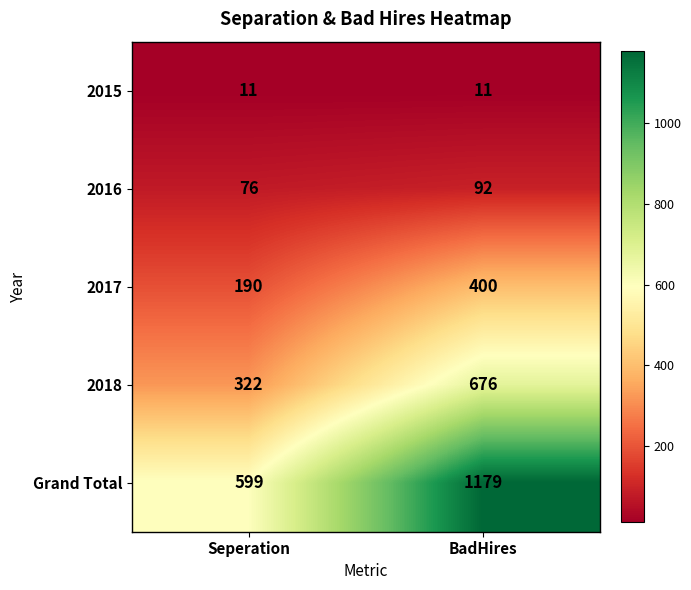

Reading right to left, extract all data points from this chart.

2015: 11	11
2016: 92	76
2017: 400	190
2018: 676	322
Grand Total: 1179	599